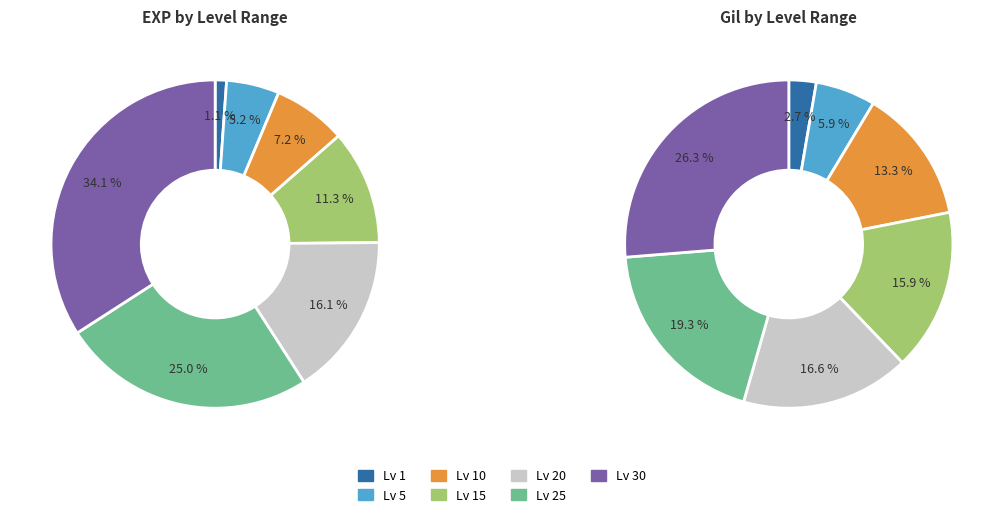

Does 25 represent more than half of the total?

No